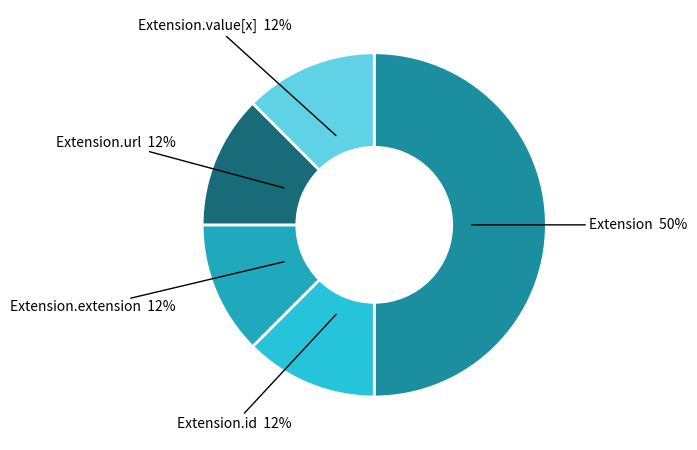

Is it true that Extension.url is 99% of the pie?

False